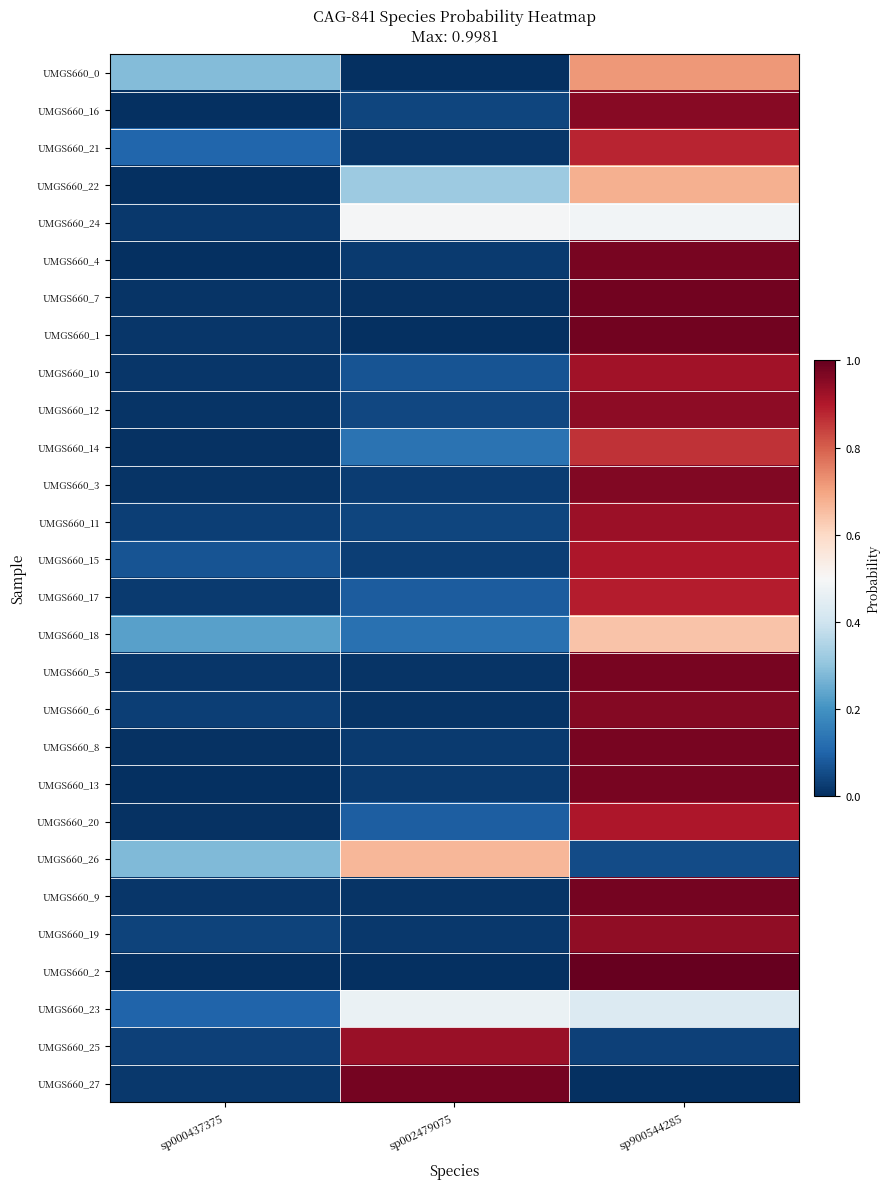

Which has a higher value, sp000437375 or sp002479075?

sp000437375